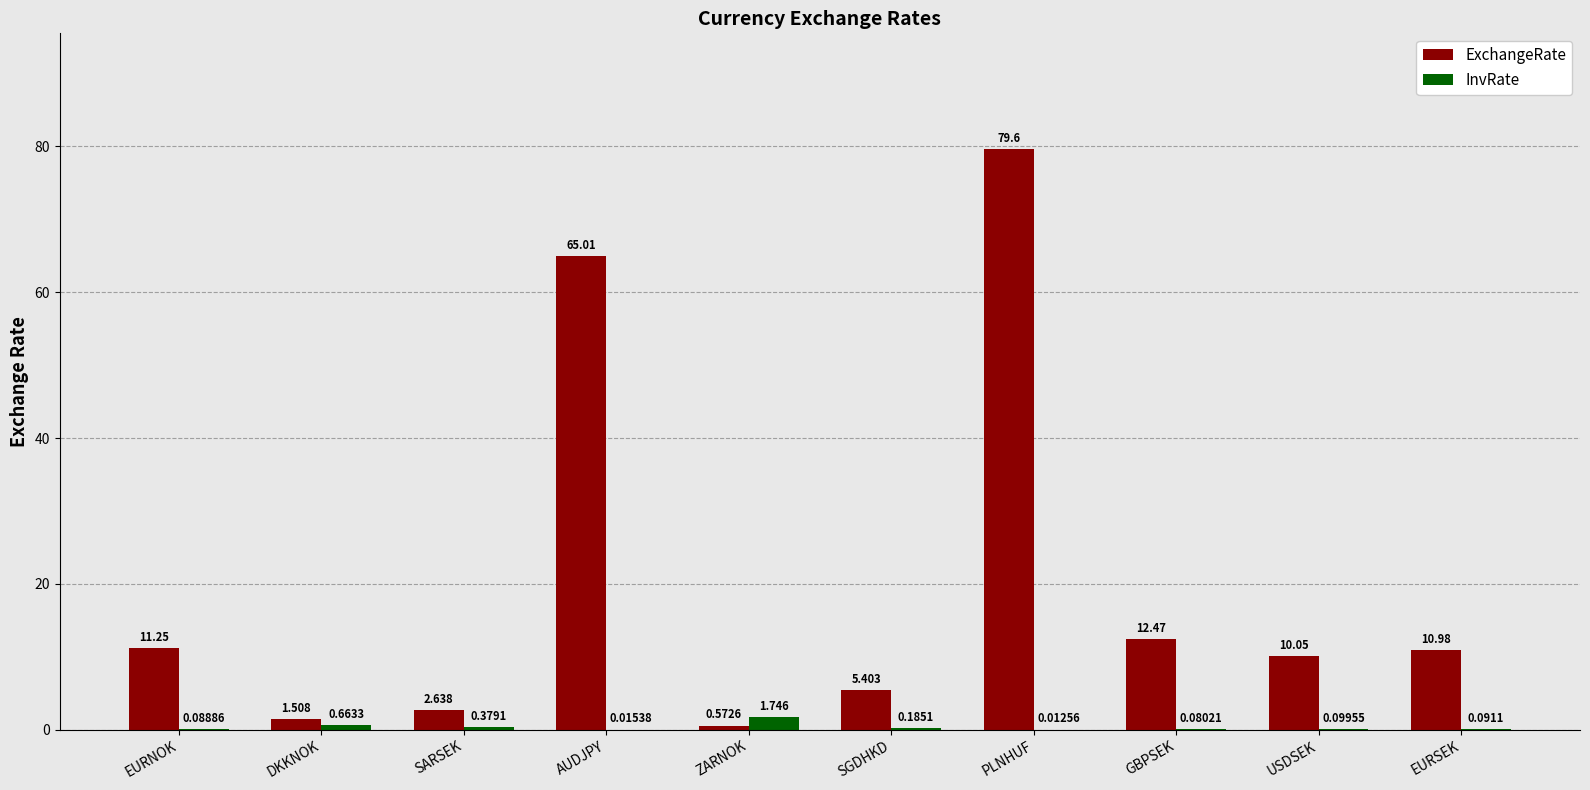

At which category is the sum across all series the highest?

PLNHUF